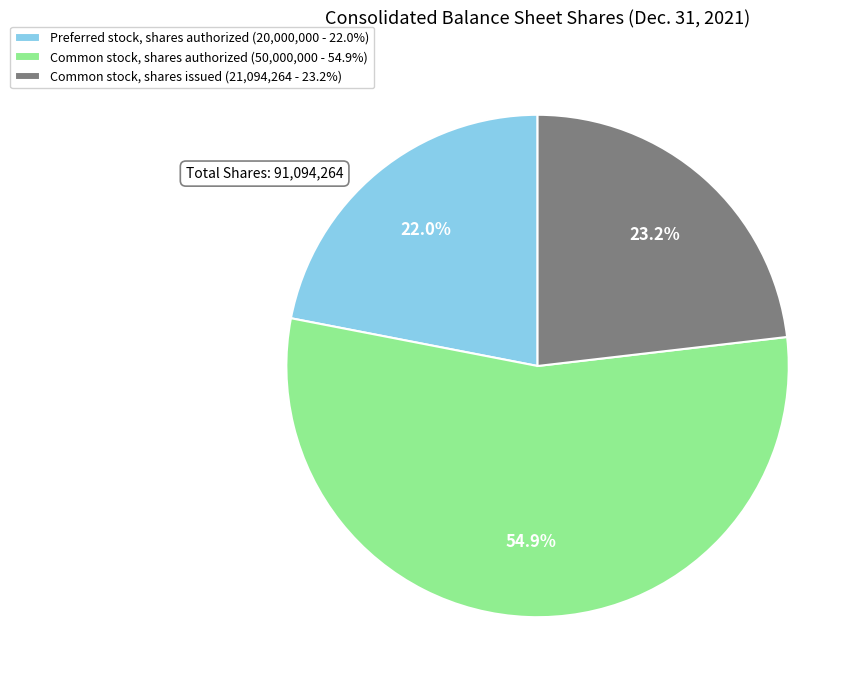

True or false: Preferred stock, shares authorized accounts for 29% of the total.

False